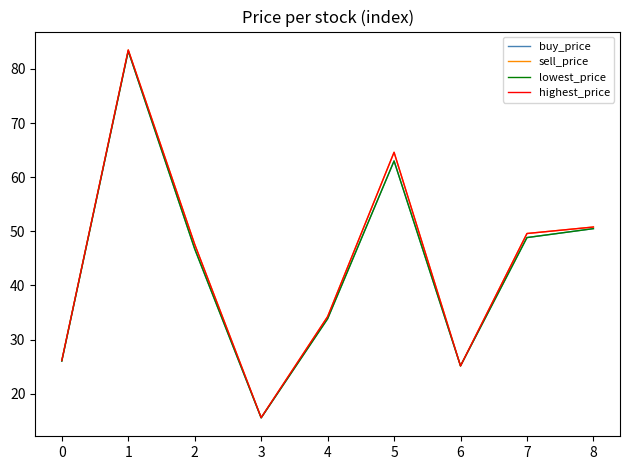

How many lines are shown in the chart?

4